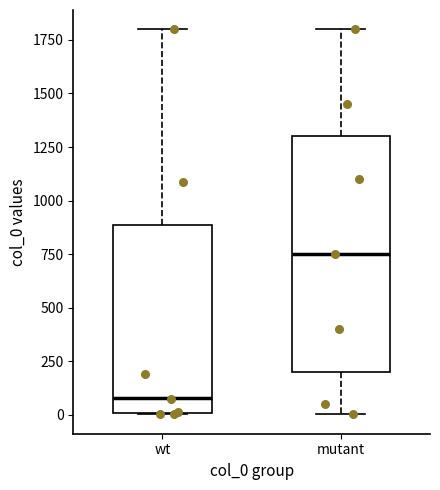

Comparing the boxes themselves (not the whiskers), which one is the tallest?

mutant